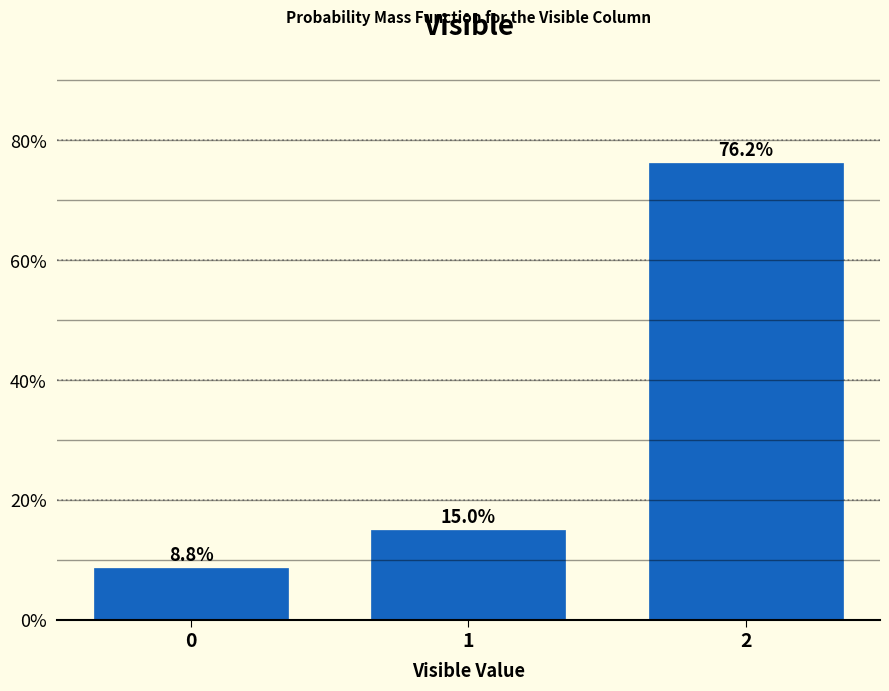

The value at 0 is 4.0. True or false?

False